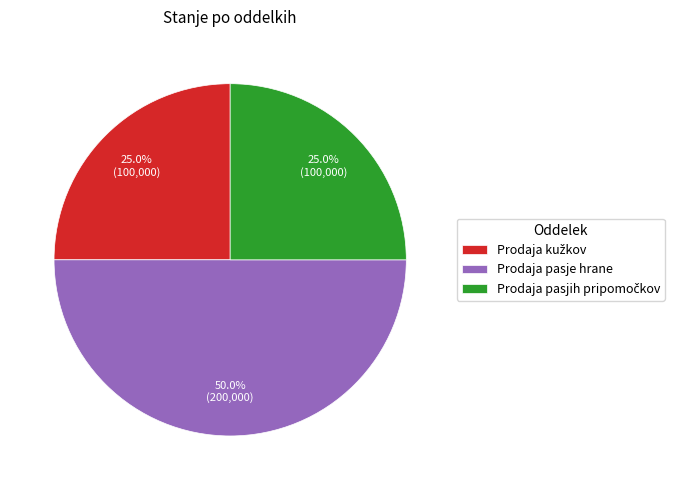

What is the largest slice in the pie chart?

Prodaja pasje hrane